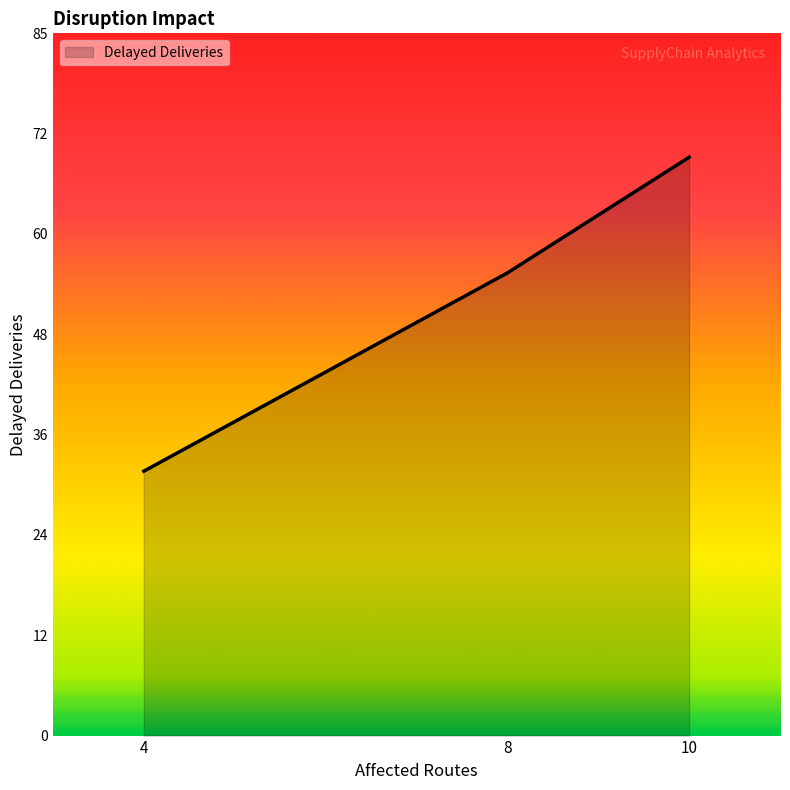

The chart shows a value of 55 at 4. True or false?

False